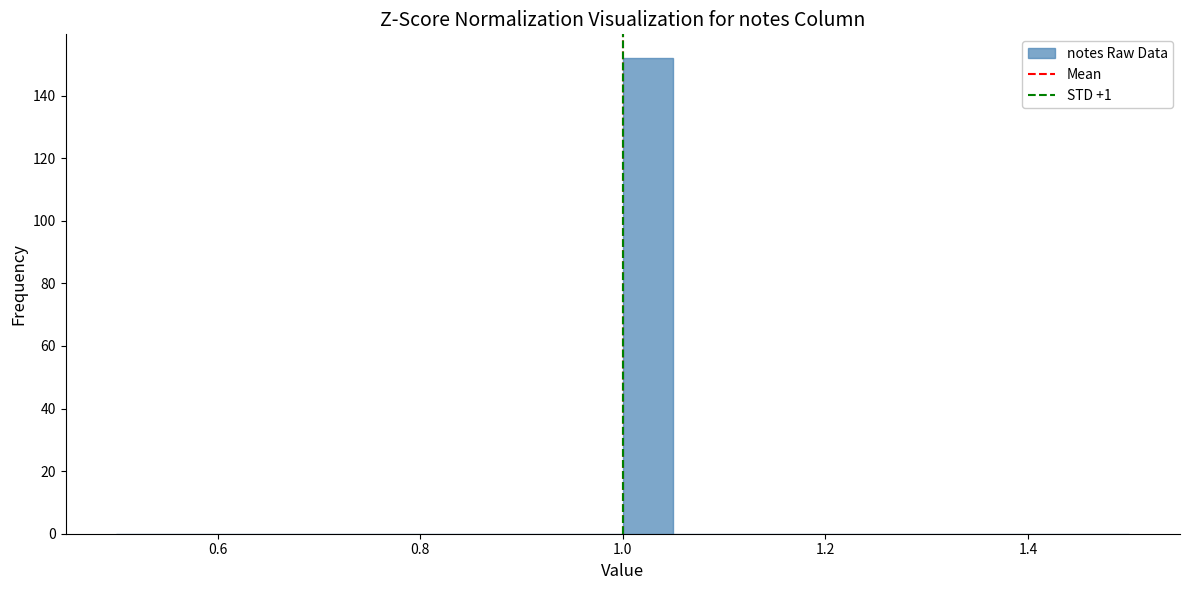

Around what value on the x-axis is the tallest bar? Give the approximate position of its centre, as read against the axis.

1.02